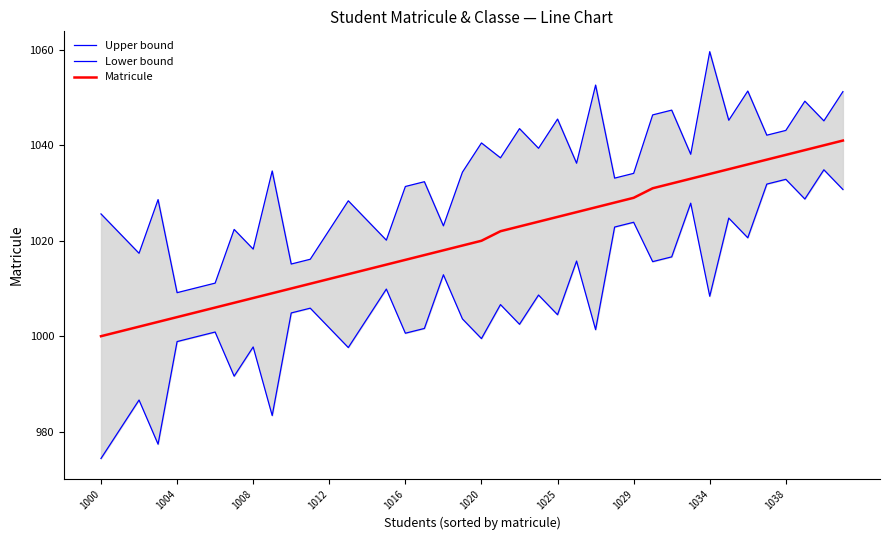

True or false: Matricule has a value of 1034 at 1034.

True